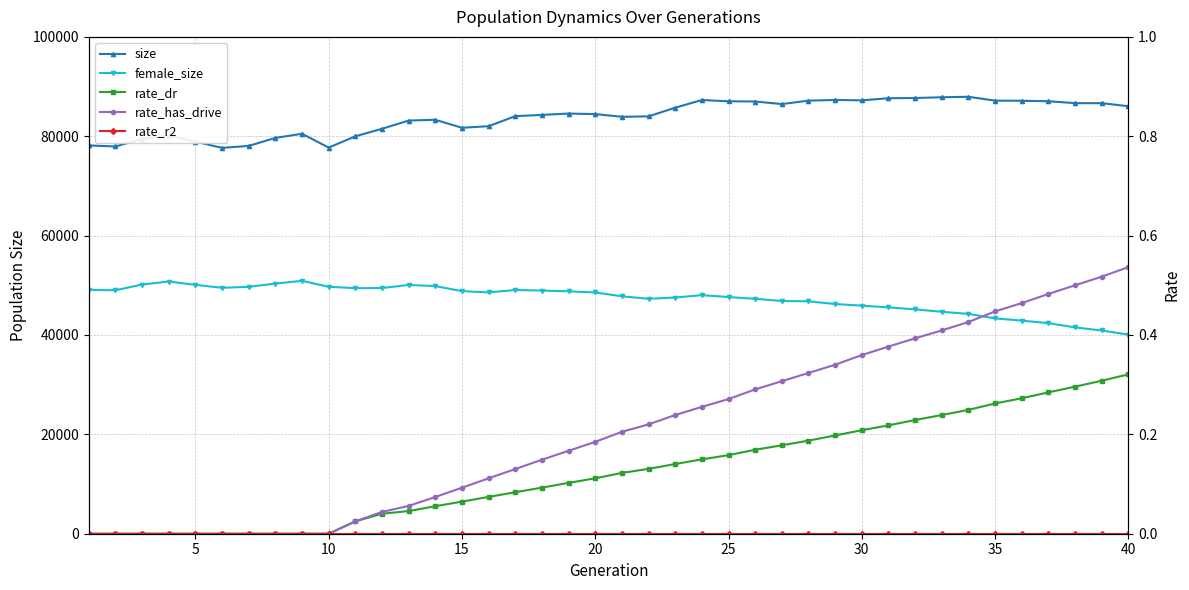

What are all the series names shown in the legend?

size, female_size, rate_dr, rate_has_drive, rate_r2